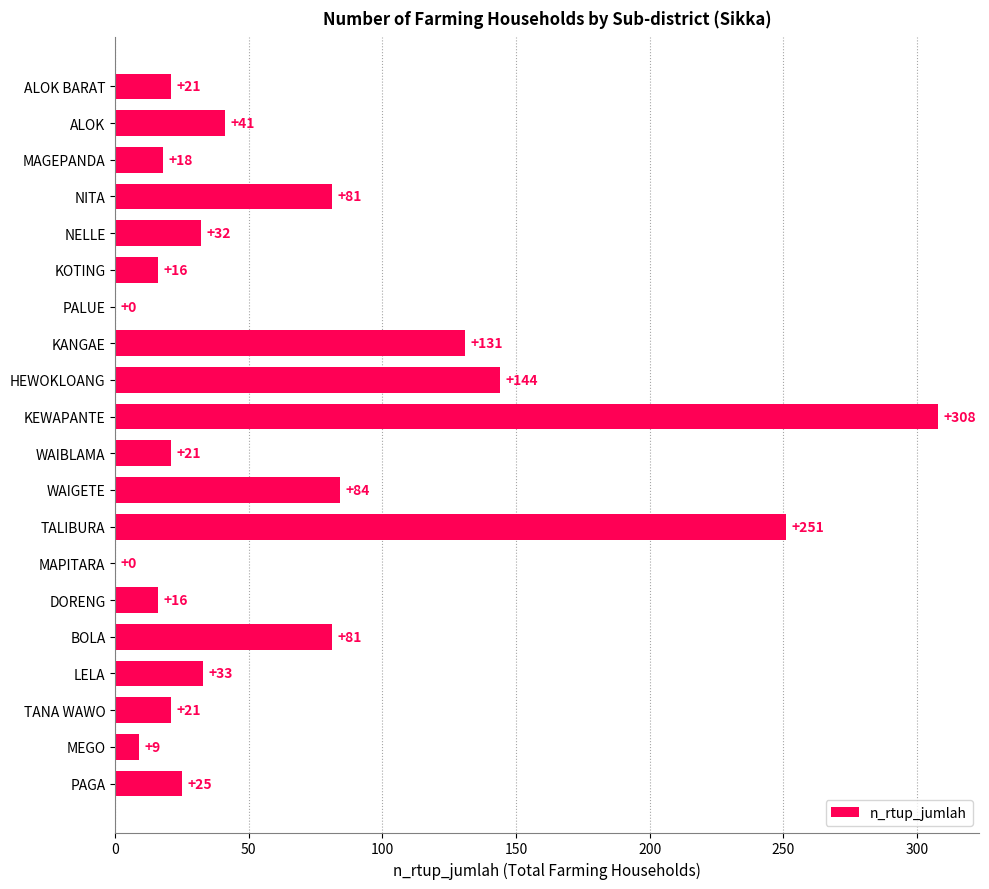

How many categories are shown in the chart?

20